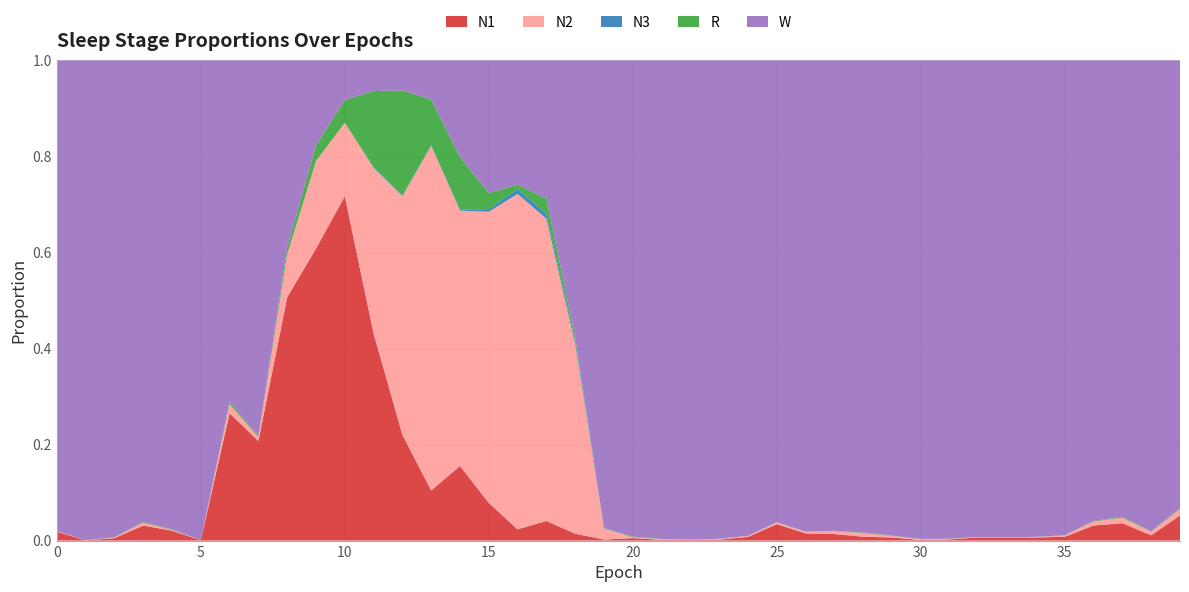

Reading left to right, list all the values displayed in this chart.

N1: 0.0	0.0	0.0	0.0	0.0	0.0	0.3	0.2	0.5	0.6	0.7	0.4	0.2	0.1	0.2	0.1	0.0	0.0	0.0	0.0	0.0	0.0	0.0	0.0	0.0	0.0	0.0	0.0	0.0	0.0	0.0	0.0	0.0	0.0	0.0	0.0	0.0	0.0	0.0	0.1
N2: 0.0	0.0	0.0	0.0	0.0	0.0	0.0	0.0	0.1	0.2	0.2	0.3	0.5	0.7	0.5	0.6	0.7	0.6	0.4	0.0	0.0	0.0	0.0	0.0	0.0	0.0	0.0	0.0	0.0	0.0	0.0	0.0	0.0	0.0	0.0	0.0	0.0	0.0	0.0	0.0
N3: 0.0	0.0	0.0	0.0	0.0	0.0	0.0	0.0	0.0	0.0	0.0	0.0	0.0	0.0	0.0	0.0	0.0	0.0	0.0	0.0	0.0	0.0	0.0	0.0	0.0	0.0	0.0	0.0	0.0	0.0	0.0	0.0	0.0	0.0	0.0	0.0	0.0	0.0	0.0	0.0
R: 0.0	0.0	0.0	0.0	0.0	0.0	0.0	0.0	0.0	0.0	0.0	0.2	0.2	0.1	0.1	0.0	0.0	0.0	0.0	0.0	0.0	0.0	0.0	0.0	0.0	0.0	0.0	0.0	0.0	0.0	0.0	0.0	0.0	0.0	0.0	0.0	0.0	0.0	0.0	0.0
W: 1.0	1.0	1.0	1.0	1.0	1.0	0.7	0.8	0.4	0.2	0.1	0.1	0.1	0.1	0.2	0.3	0.3	0.3	0.6	1.0	1.0	1.0	1.0	1.0	1.0	1.0	1.0	1.0	1.0	1.0	1.0	1.0	1.0	1.0	1.0	1.0	1.0	1.0	1.0	0.9